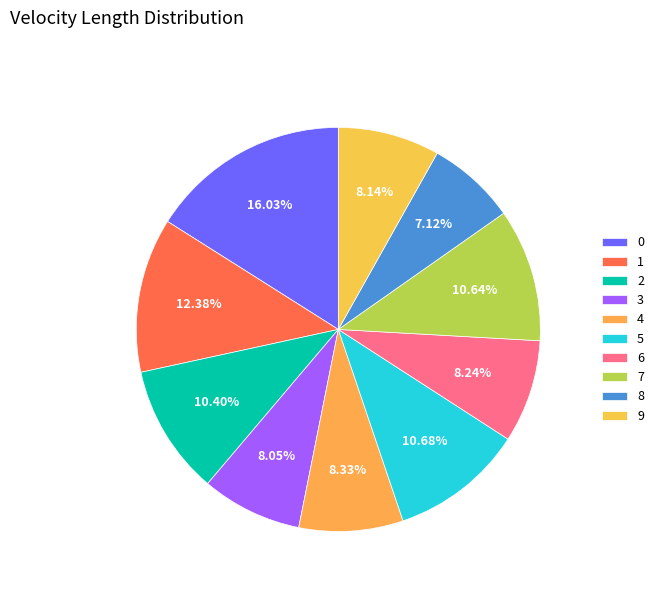

Which has a higher value, 5 or 4?

5